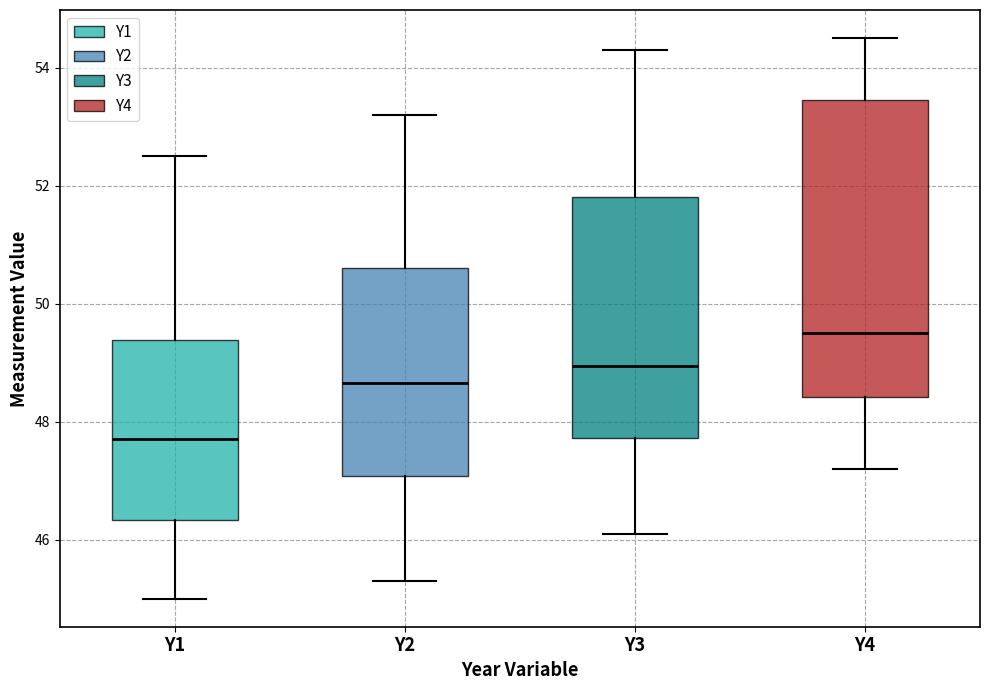

Which box has the lowest median line?

Y1